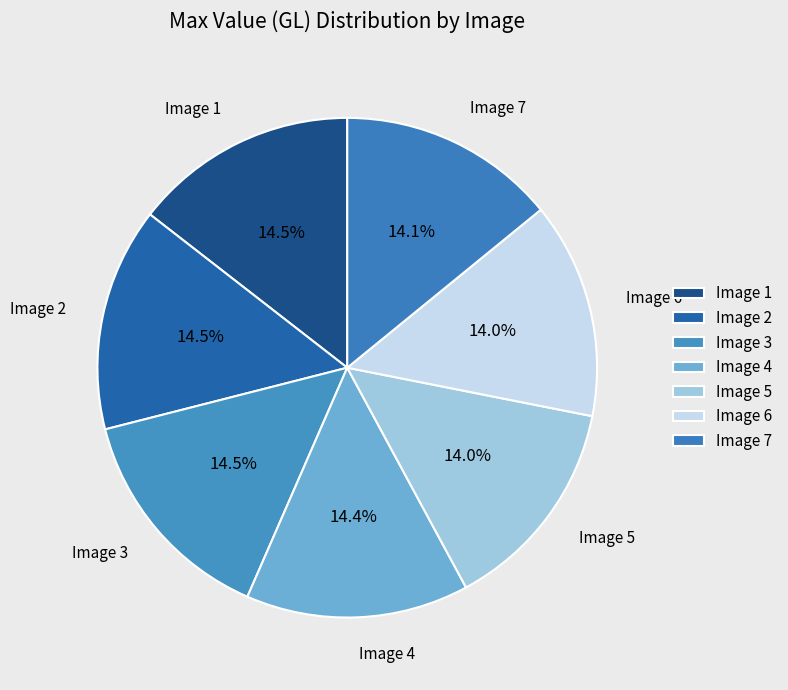

How many segments does this pie chart have?

7